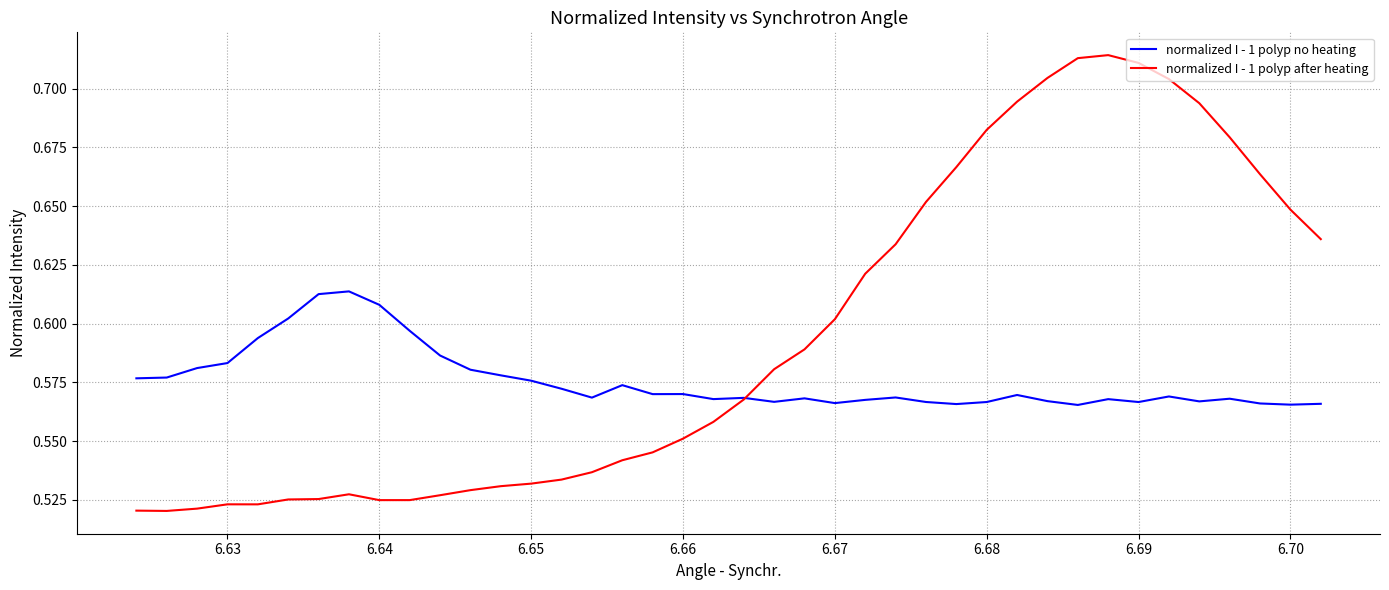

Which series has the largest total across all categories?

normalized I - 1 polyp after heating